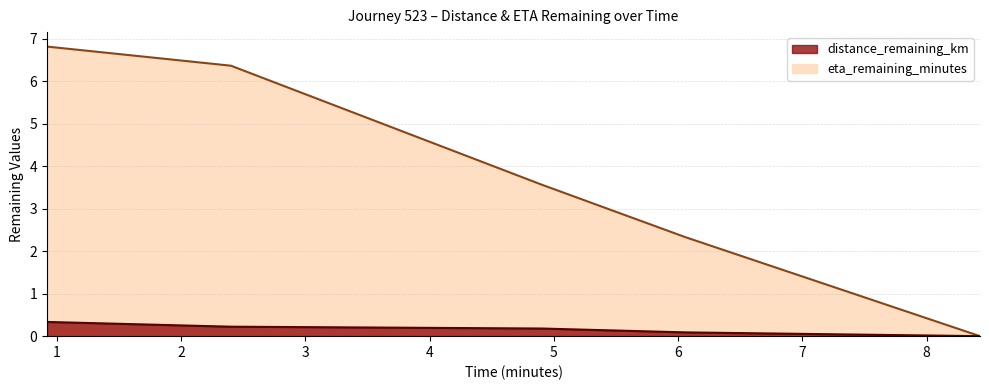

The value of distance_remaining_km at 0.92 is 0.3. True or false?

True